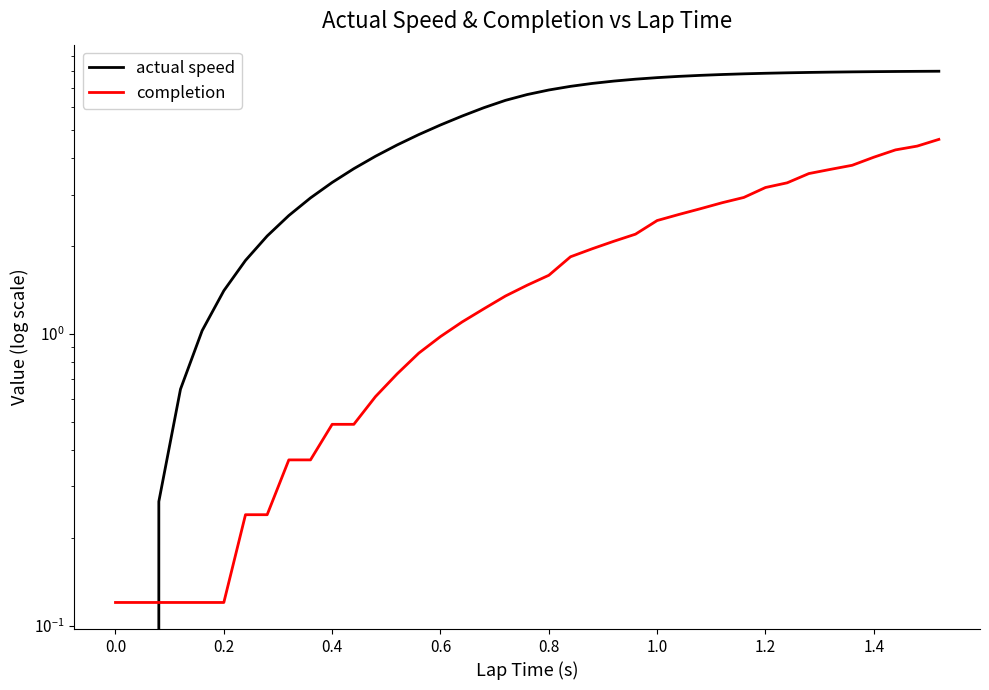

True or false: completion has more than 1 points higher than both neighbors.

False